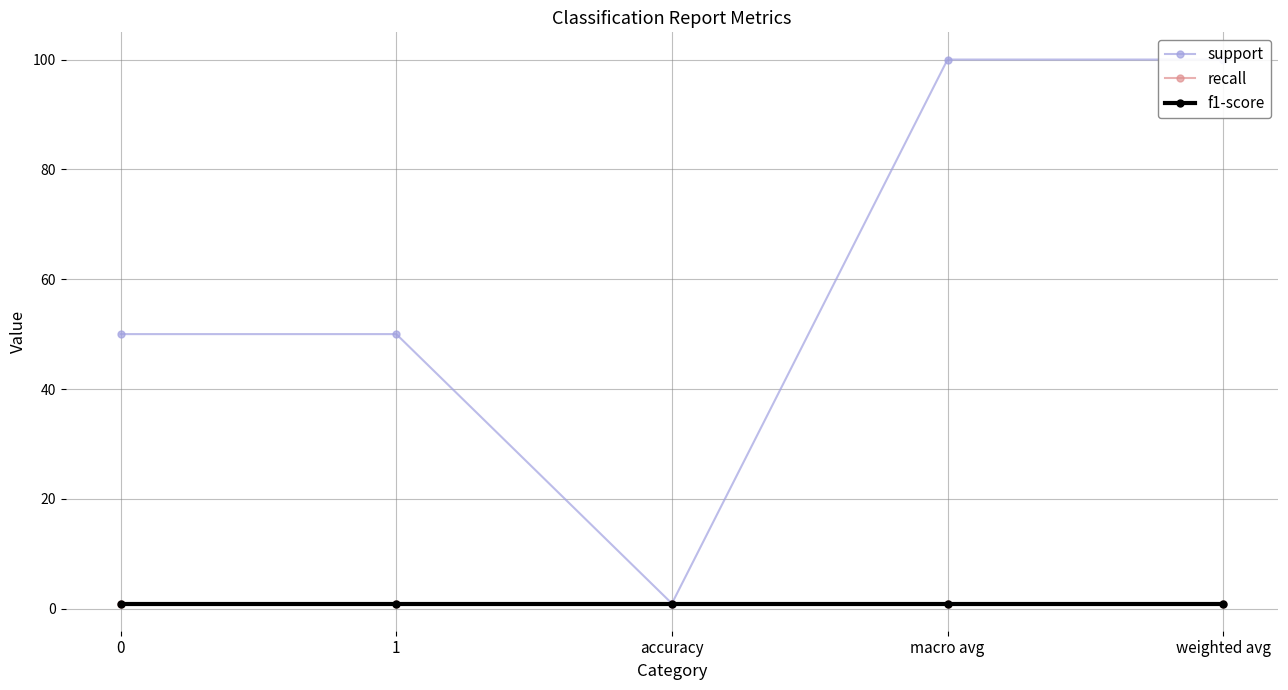

Reading right to left, list all the values displayed in this chart.

support: 100.0	100.0	0.9	50.0	50.0
recall: 0.9	0.9	0.9	0.9	0.9
f1-score: 0.9	0.9	0.9	0.9	0.9